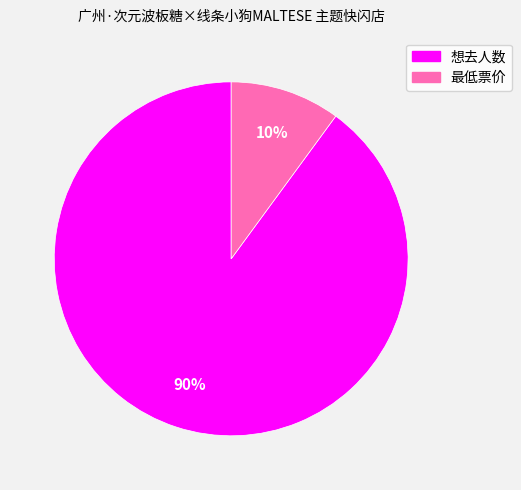

How many slices are in this pie chart?

2